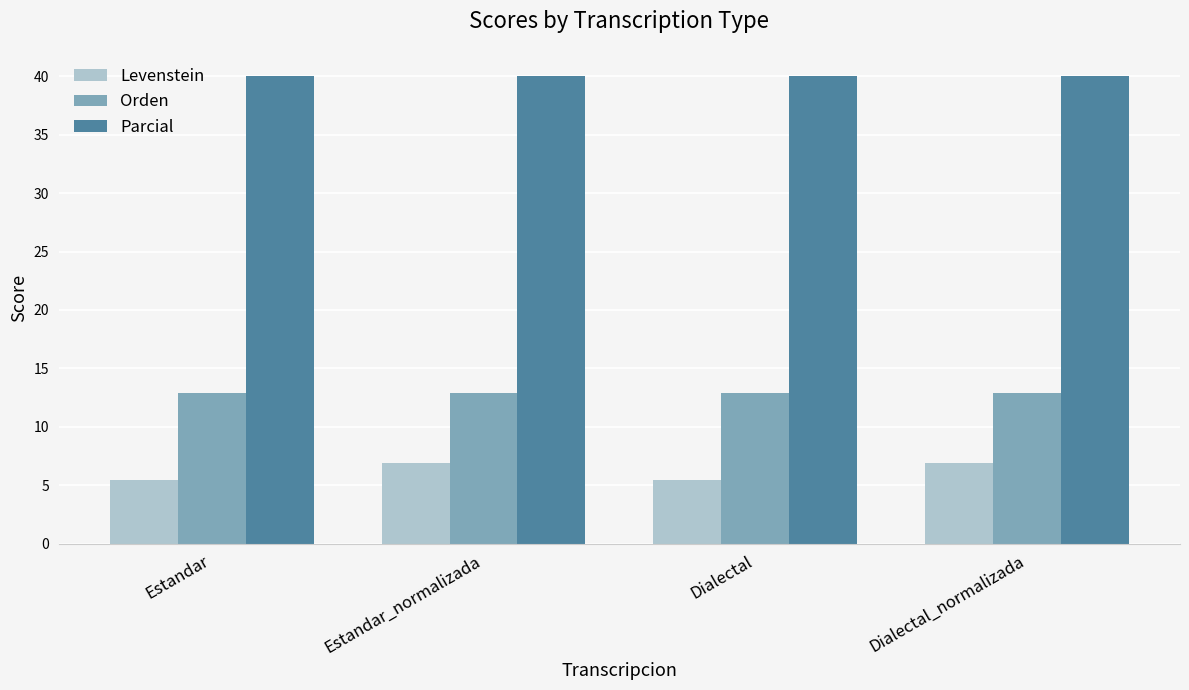

Reading left to right, transcribe all the data shown in this chart.

Levenstein: 5.4	6.9	5.4	6.9
Orden: 12.9	12.9	12.9	12.9
Parcial: 40.0	40.0	40.0	40.0